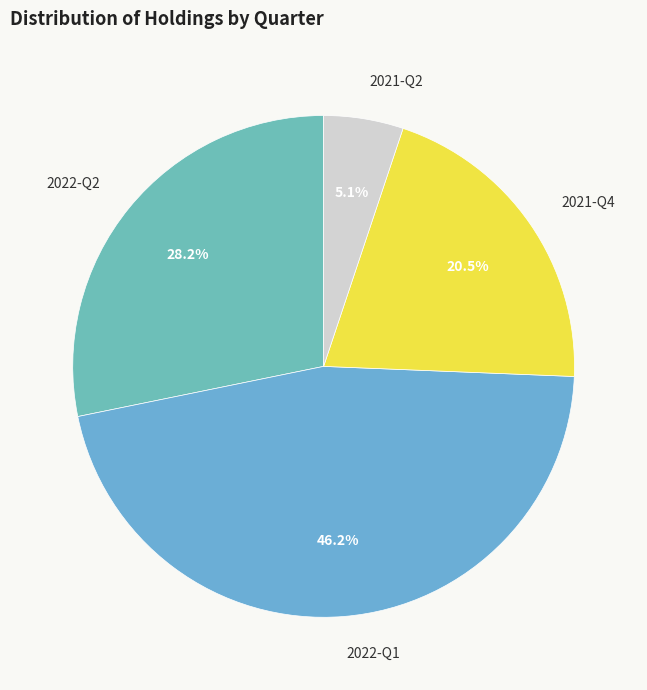

Which slice is the smallest?

2021-Q2